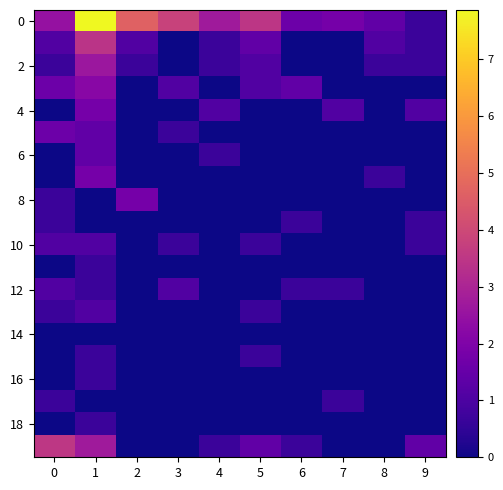

Which has a higher value, 2 or 4?

2